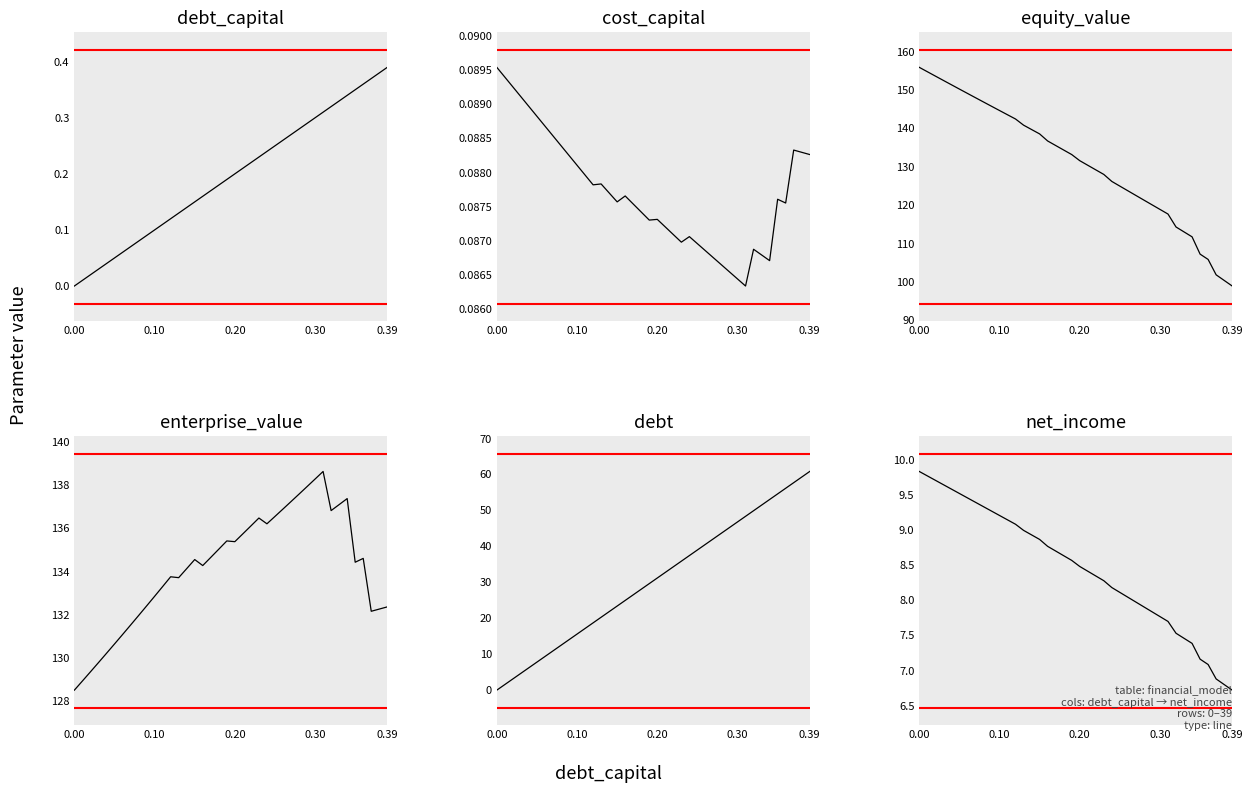

True or false: net_income and cost_capital cross at least once.

False